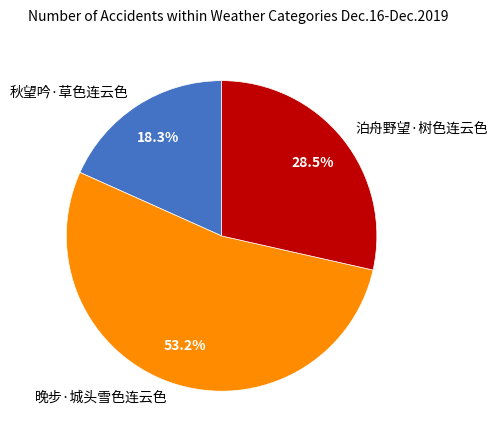

What percentage do 秋望吟·草色连云色 and 晚步·城头雪色连云色 together represent?

71.5%